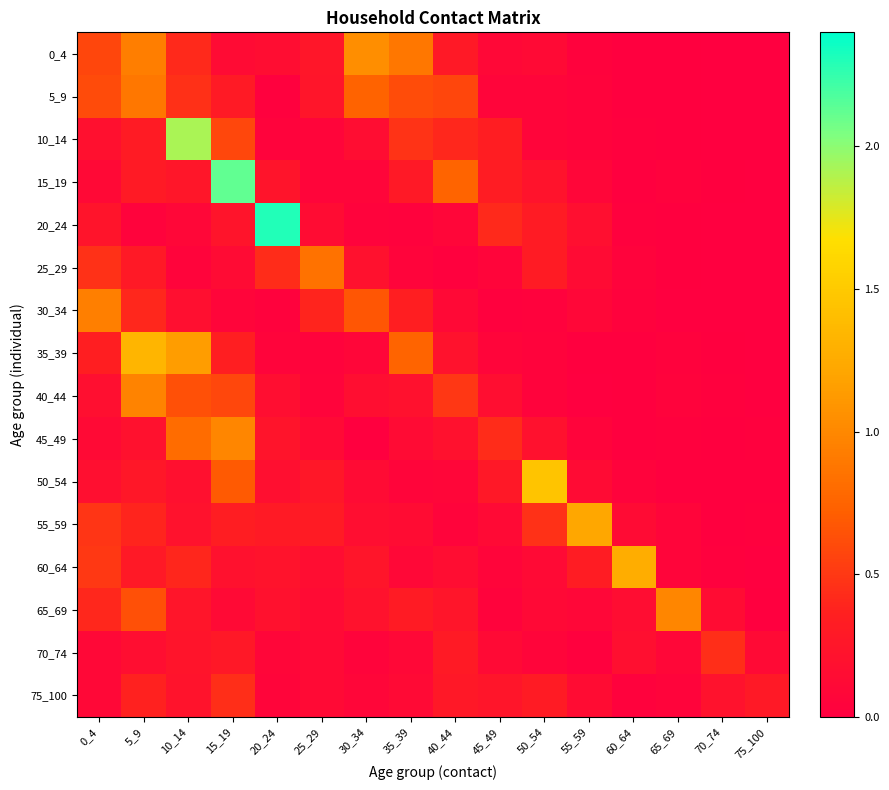

Reading right to left, extract all data points from this chart.

0_4: 75_100=0.0	70_74=0.0	65_69=0.0	60_64=0.0	55_59=0.0	50_54=0.1	45_49=0.1	40_44=0.3	35_39=0.9	30_34=1.0	25_29=0.3	20_24=0.2	15_19=0.1	10_14=0.4	5_9=0.9	0_4=0.6
5_9: 75_100=0.0	70_74=0.0	65_69=0.0	60_64=0.0	55_59=0.0	50_54=0.1	45_49=0.1	40_44=0.6	35_39=0.6	30_34=0.7	25_29=0.3	20_24=0.0	15_19=0.3	10_14=0.5	5_9=0.9	0_4=0.6
10_14: 75_100=0.0	70_74=0.0	65_69=0.0	60_64=0.0	55_59=0.0	50_54=0.1	45_49=0.3	40_44=0.4	35_39=0.5	30_34=0.2	25_29=0.1	20_24=0.0	15_19=0.6	10_14=1.9	5_9=0.3	0_4=0.2
15_19: 75_100=0.0	70_74=0.0	65_69=0.0	60_64=0.0	55_59=0.1	50_54=0.2	45_49=0.3	40_44=0.8	35_39=0.3	30_34=0.1	25_29=0.1	20_24=0.2	15_19=2.1	10_14=0.3	5_9=0.3	0_4=0.1
20_24: 75_100=0.0	70_74=0.0	65_69=0.0	60_64=0.0	55_59=0.2	50_54=0.3	45_49=0.4	40_44=0.1	35_39=0.0	30_34=0.0	25_29=0.1	20_24=2.3	15_19=0.2	10_14=0.1	5_9=0.0	0_4=0.2
25_29: 75_100=0.0	70_74=0.0	65_69=0.0	60_64=0.0	55_59=0.1	50_54=0.3	45_49=0.1	40_44=0.0	35_39=0.0	30_34=0.2	25_29=0.9	20_24=0.4	15_19=0.1	10_14=0.1	5_9=0.3	0_4=0.5
30_34: 75_100=0.0	70_74=0.0	65_69=0.0	60_64=0.0	55_59=0.1	50_54=0.0	45_49=0.0	40_44=0.1	35_39=0.3	30_34=0.7	25_29=0.4	20_24=0.0	15_19=0.1	10_14=0.2	5_9=0.4	0_4=0.9
35_39: 75_100=0.0	70_74=0.0	65_69=0.0	60_64=0.0	55_59=0.0	50_54=0.0	45_49=0.1	40_44=0.2	35_39=0.8	30_34=0.1	25_29=0.0	20_24=0.0	15_19=0.4	10_14=1.2	5_9=1.3	0_4=0.3
40_44: 75_100=0.0	70_74=0.0	65_69=0.0	60_64=0.0	55_59=0.0	50_54=0.0	45_49=0.2	40_44=0.5	35_39=0.2	30_34=0.2	25_29=0.1	20_24=0.2	15_19=0.6	10_14=0.6	5_9=1.0	0_4=0.2
45_49: 75_100=0.0	70_74=0.0	65_69=0.0	60_64=0.0	55_59=0.1	50_54=0.2	45_49=0.4	40_44=0.2	35_39=0.1	30_34=0.0	25_29=0.1	20_24=0.2	15_19=1.0	10_14=0.8	5_9=0.2	0_4=0.1
50_54: 75_100=0.0	70_74=0.0	65_69=0.0	60_64=0.0	55_59=0.1	50_54=1.5	45_49=0.3	40_44=0.1	35_39=0.1	30_34=0.1	25_29=0.3	20_24=0.2	15_19=0.7	10_14=0.2	5_9=0.3	0_4=0.2
55_59: 75_100=0.0	70_74=0.0	65_69=0.1	60_64=0.1	55_59=1.2	50_54=0.5	45_49=0.1	40_44=0.1	35_39=0.1	30_34=0.2	25_29=0.3	20_24=0.3	15_19=0.3	10_14=0.2	5_9=0.4	0_4=0.5
60_64: 75_100=0.0	70_74=0.0	65_69=0.1	60_64=1.3	55_59=0.3	50_54=0.1	45_49=0.1	40_44=0.2	35_39=0.1	30_34=0.2	25_29=0.2	20_24=0.2	15_19=0.2	10_14=0.4	5_9=0.3	0_4=0.5
65_69: 75_100=0.0	70_74=0.1	65_69=1.0	60_64=0.2	55_59=0.1	50_54=0.1	45_49=0.0	40_44=0.3	35_39=0.3	30_34=0.2	25_29=0.1	20_24=0.2	15_19=0.1	10_14=0.2	5_9=0.6	0_4=0.4
70_74: 75_100=0.1	70_74=0.4	65_69=0.1	60_64=0.2	55_59=0.0	50_54=0.1	45_49=0.1	40_44=0.3	35_39=0.1	30_34=0.1	25_29=0.1	20_24=0.1	15_19=0.3	10_14=0.2	5_9=0.2	0_4=0.1
75_100: 75_100=0.3	70_74=0.2	65_69=0.0	60_64=0.0	55_59=0.1	50_54=0.3	45_49=0.2	40_44=0.3	35_39=0.1	30_34=0.1	25_29=0.1	20_24=0.1	15_19=0.4	10_14=0.2	5_9=0.4	0_4=0.1